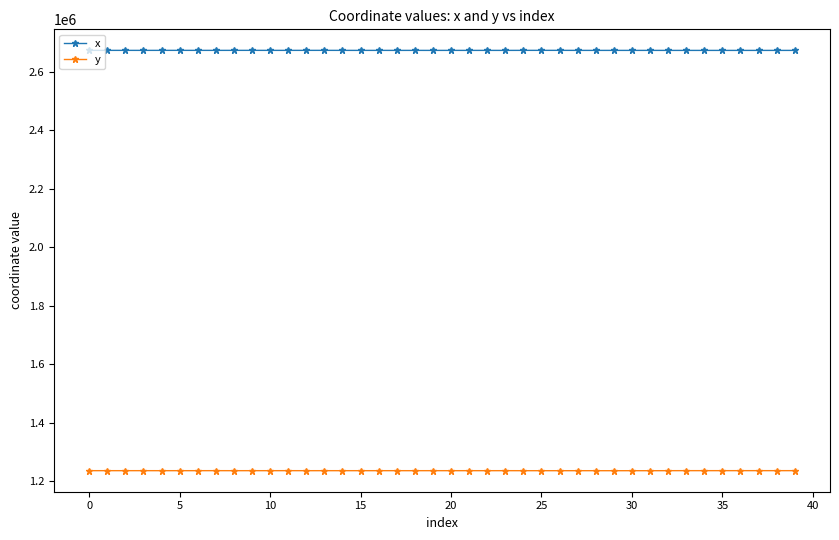

True or false: x has more than 2 interior local peaks.

True